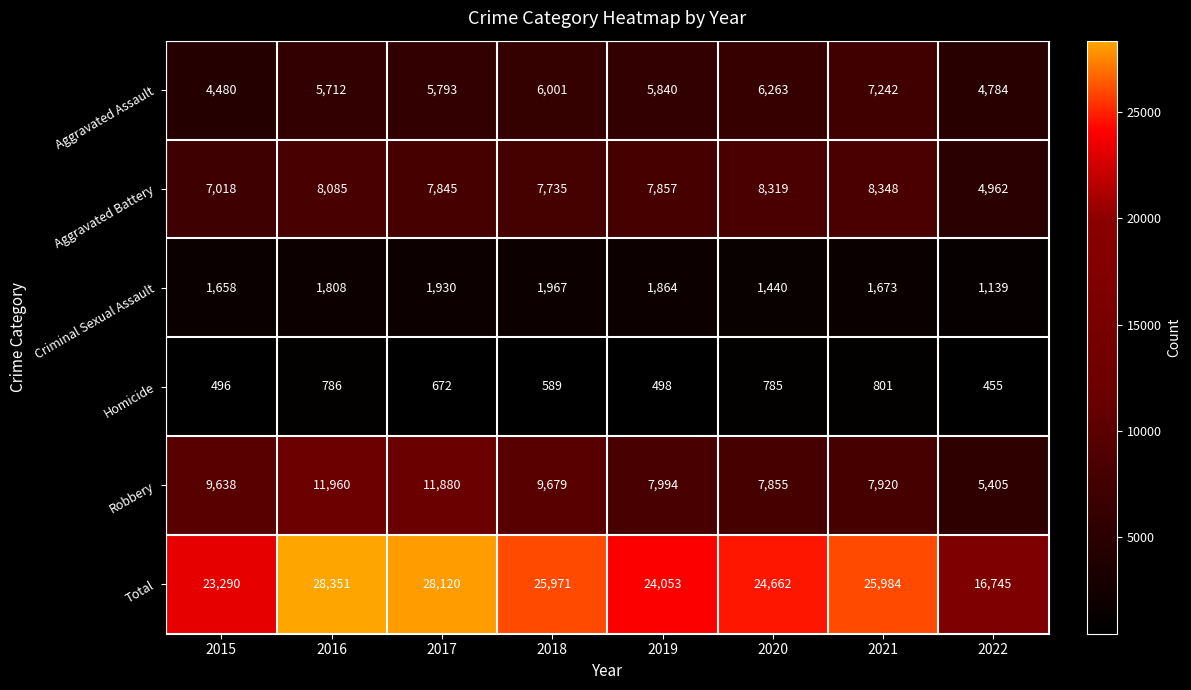

Where does the Aggravated Battery series first go above 7857?

2016